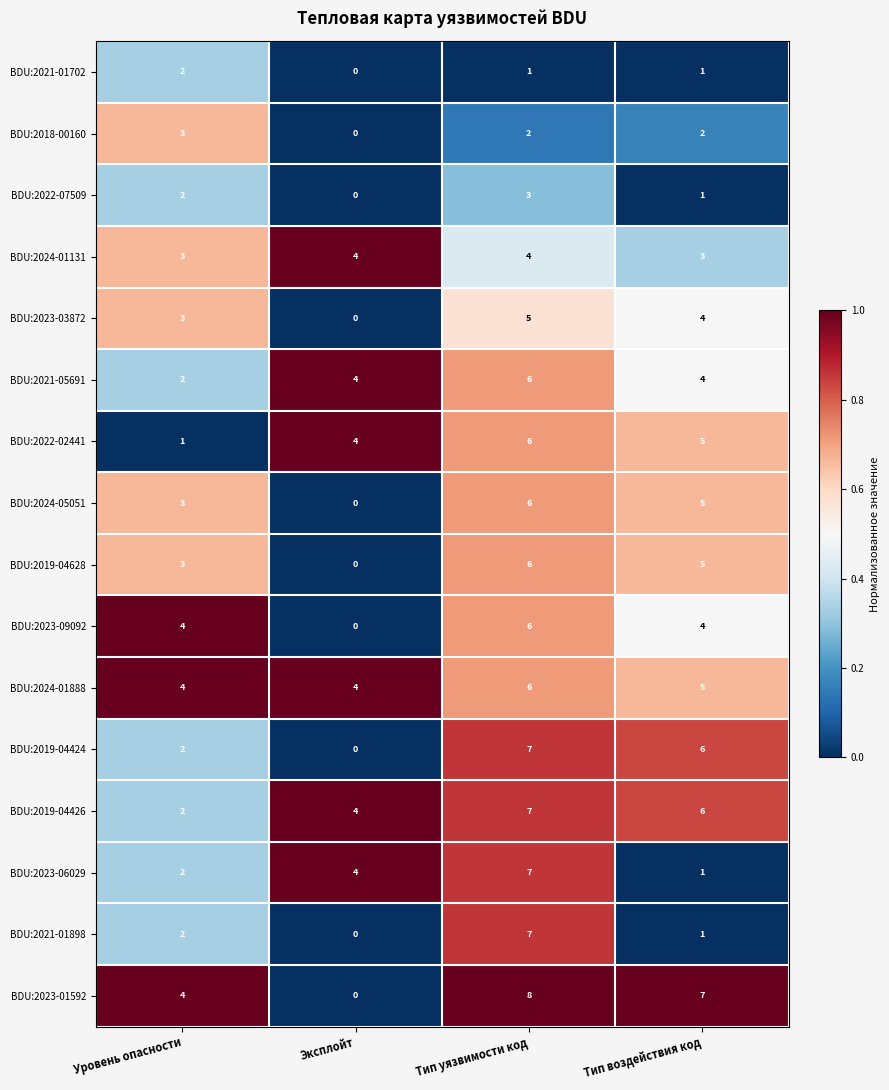

What is the average value of the BDU:2023-09092 series?

4